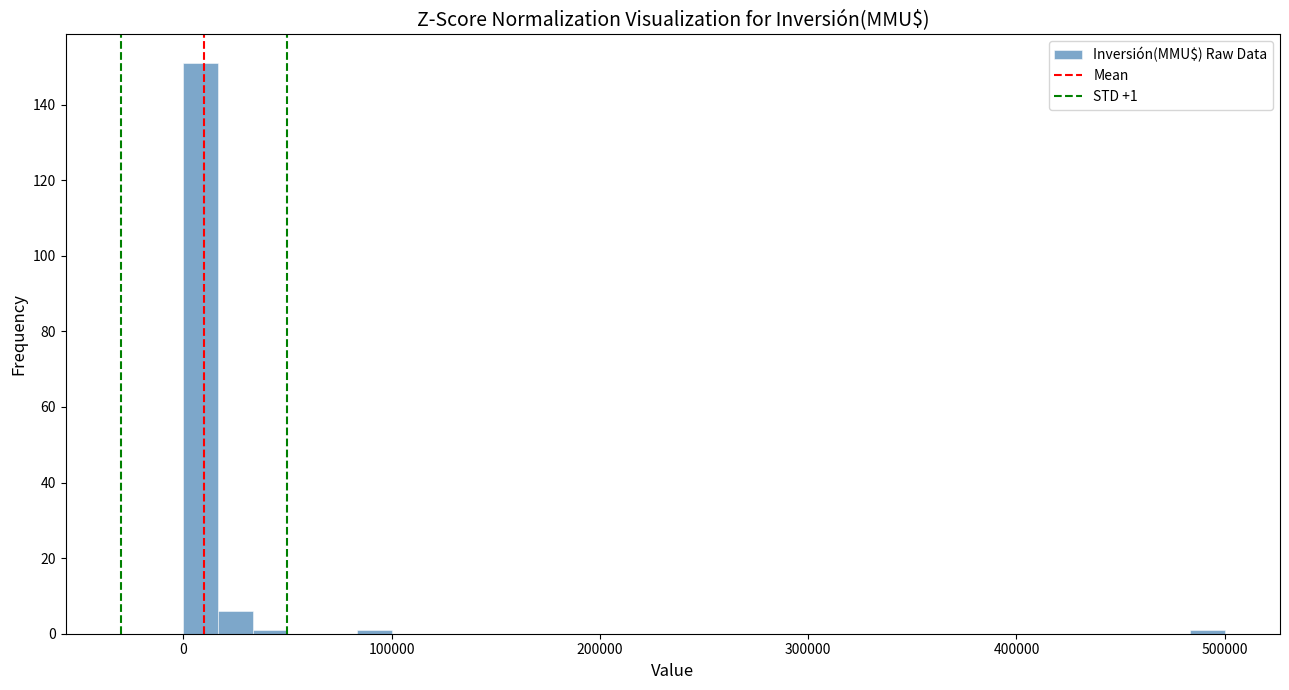

Read against the x-axis, roughly where is the centre of the tallest bar?

10000